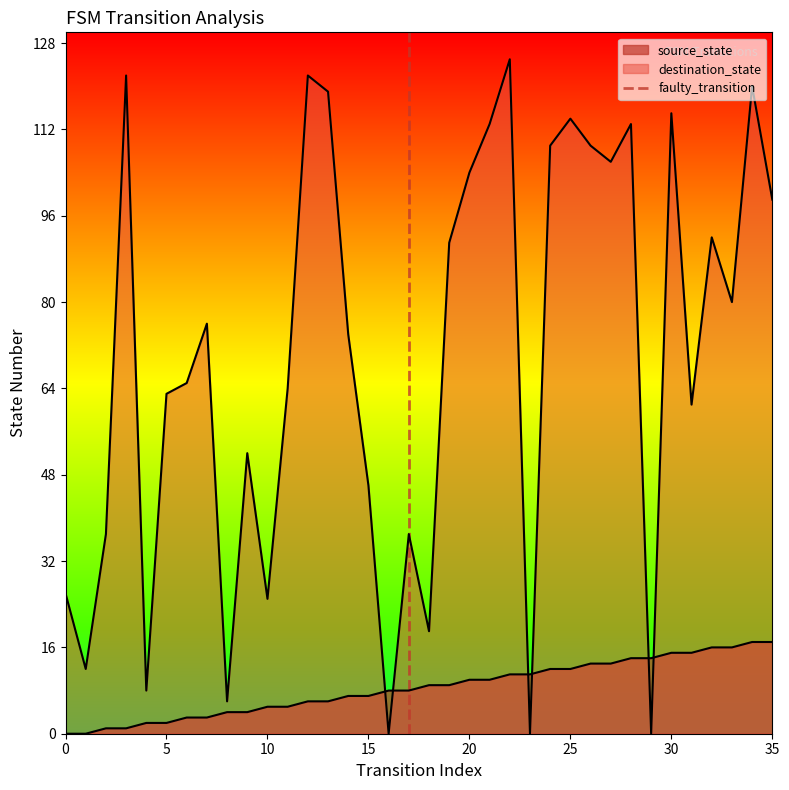

True or false: the data shows 0 at 0.

True